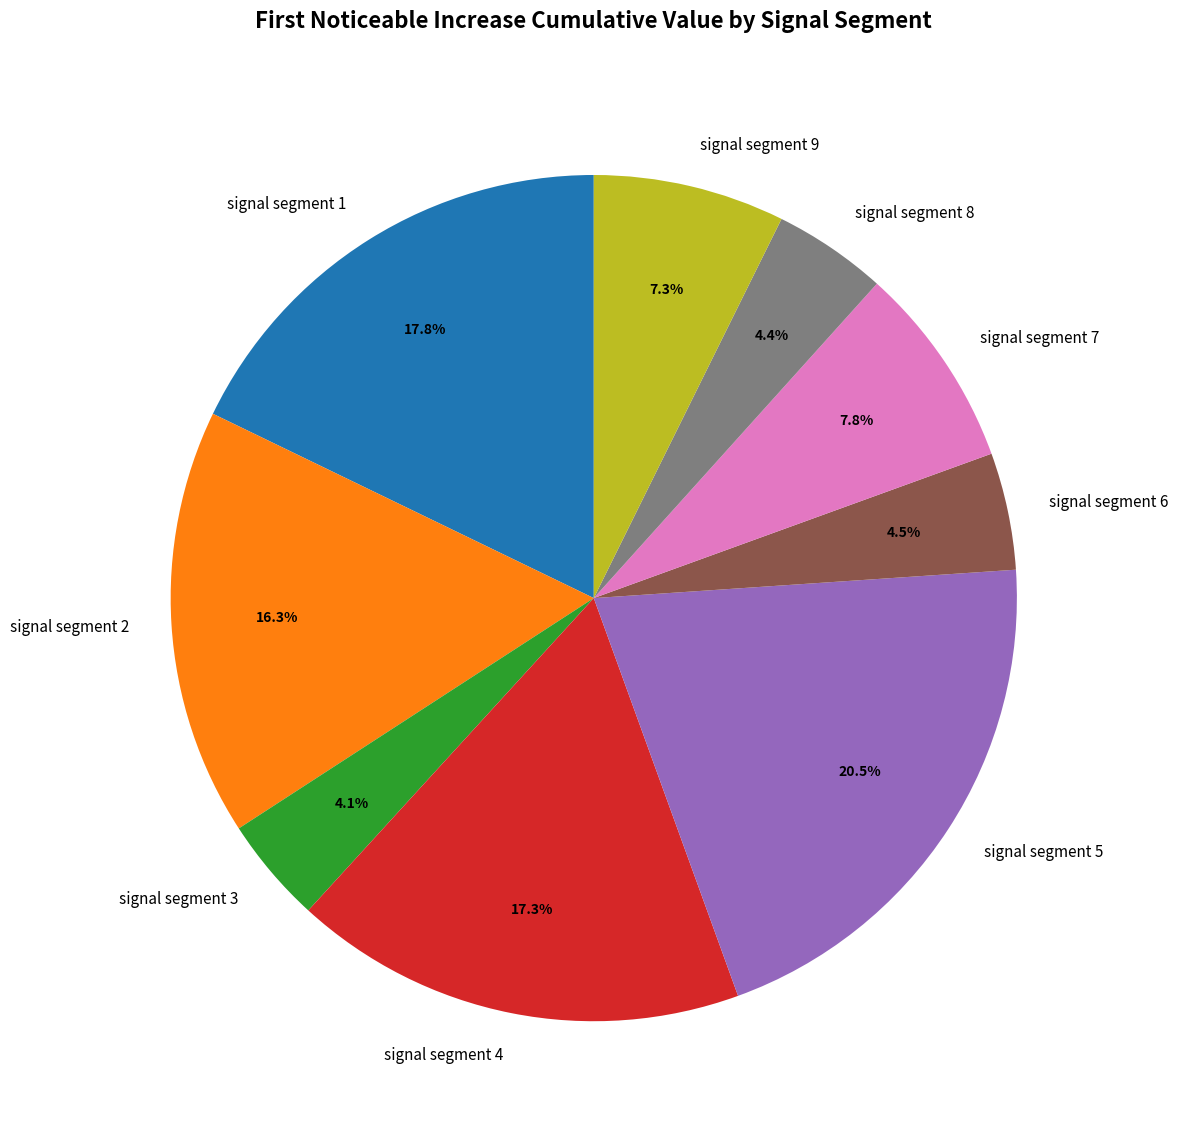

How many slices are in this pie chart?

9